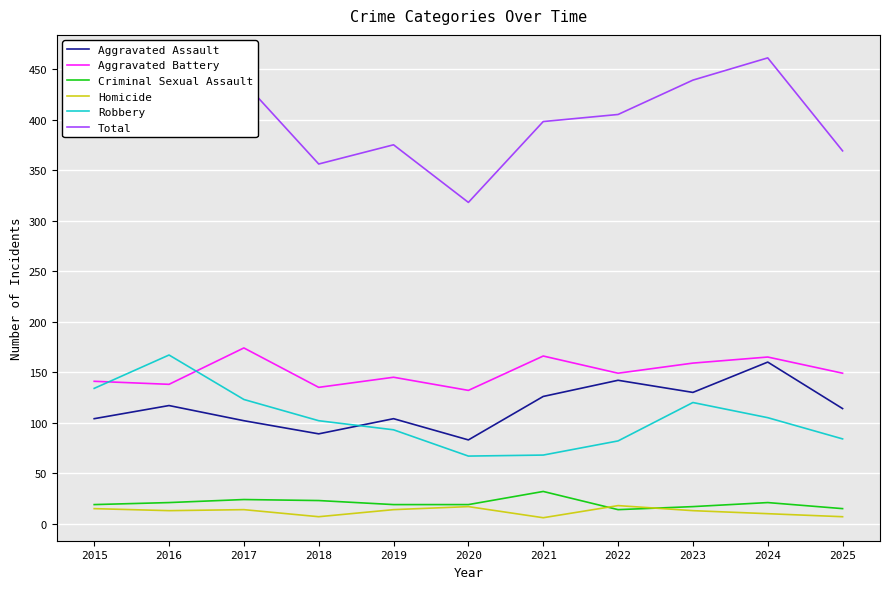

Which series has the widest spread of values?

Total